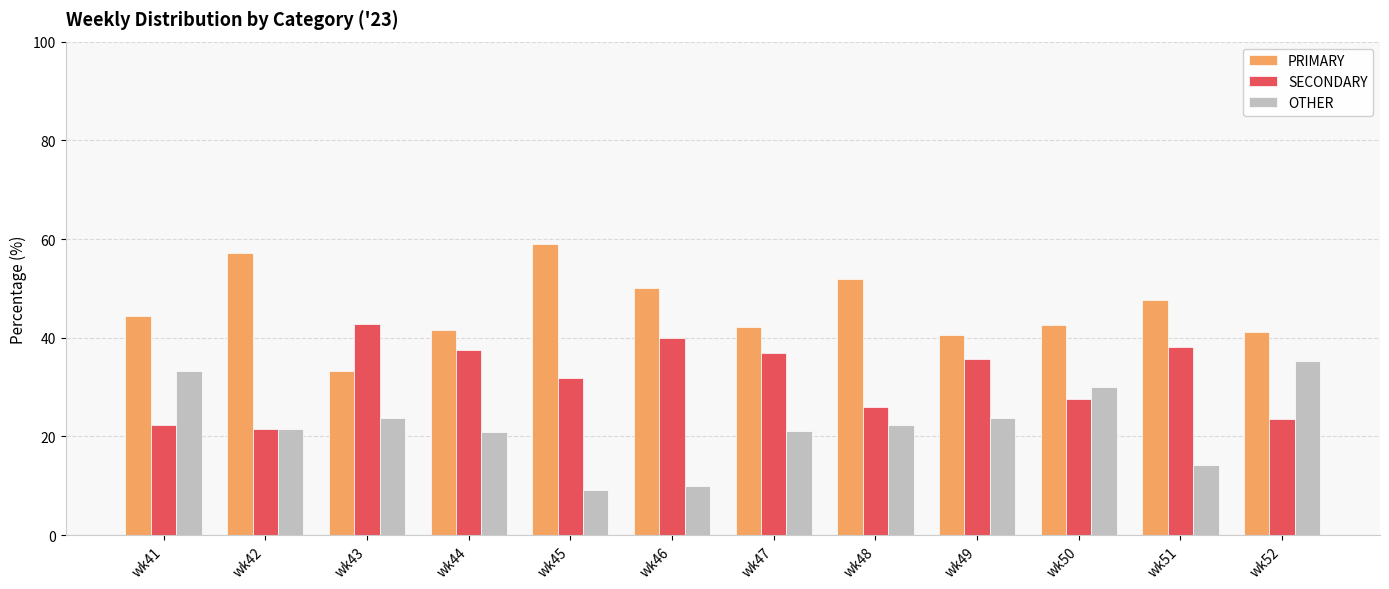

What is the approximate value of SECONDARY at wk47?

36.8